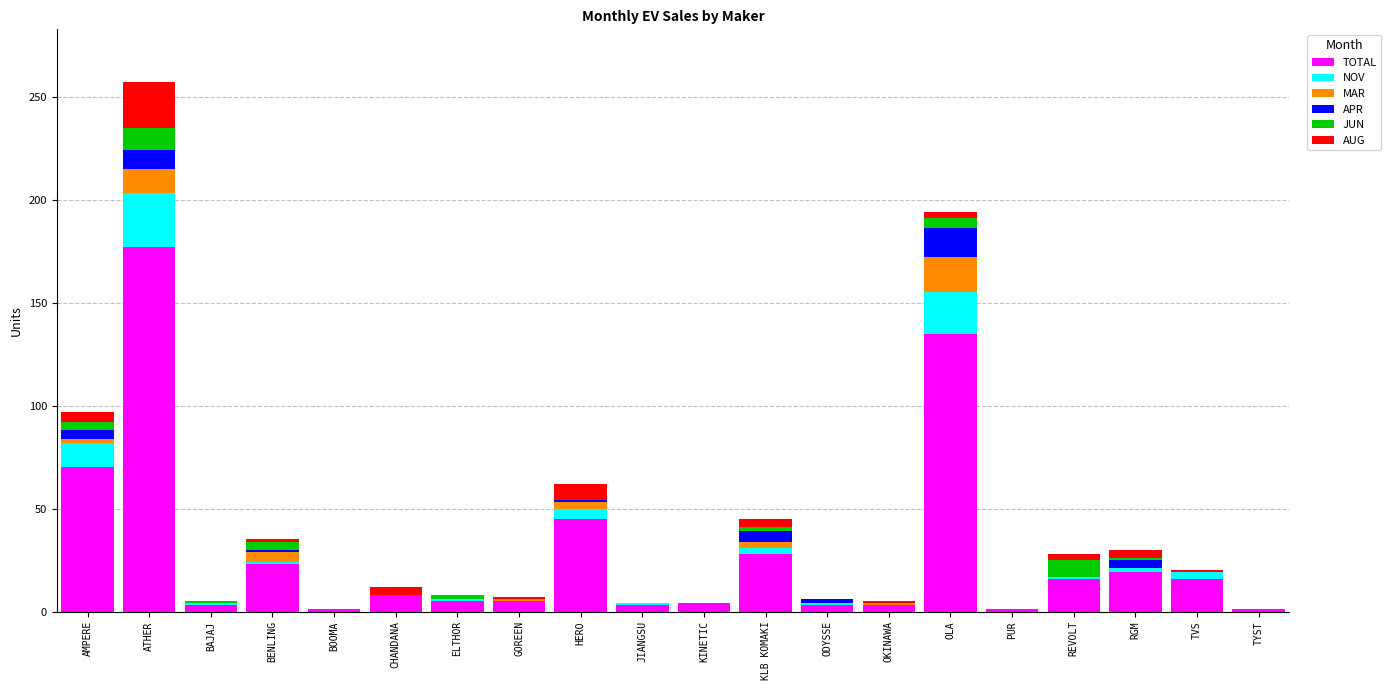

At which category is the sum across all series the highest?

ATHER